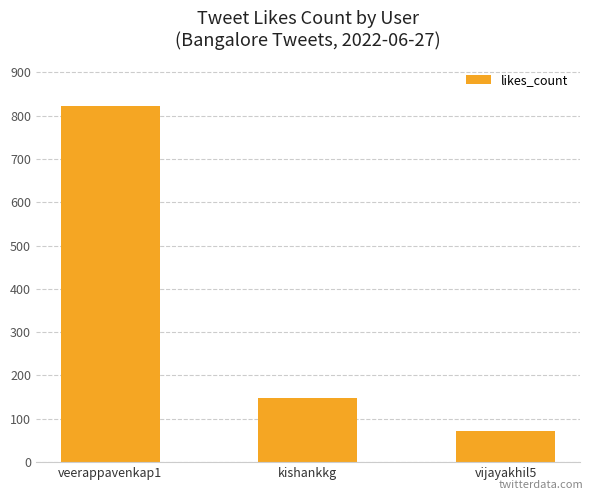

Count the values in the range 73 to 823.

3